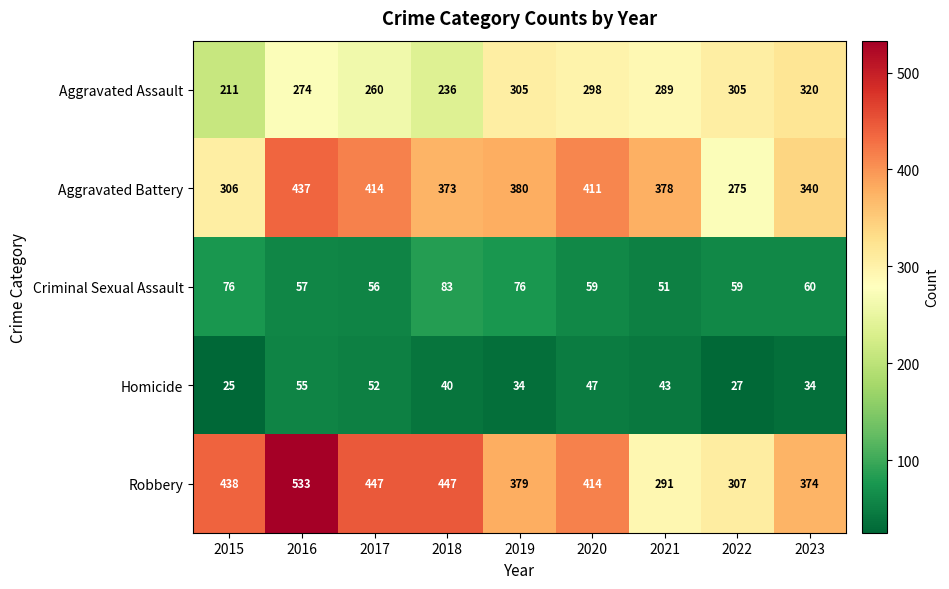

What is the average value of the Aggravated Assault series?

278